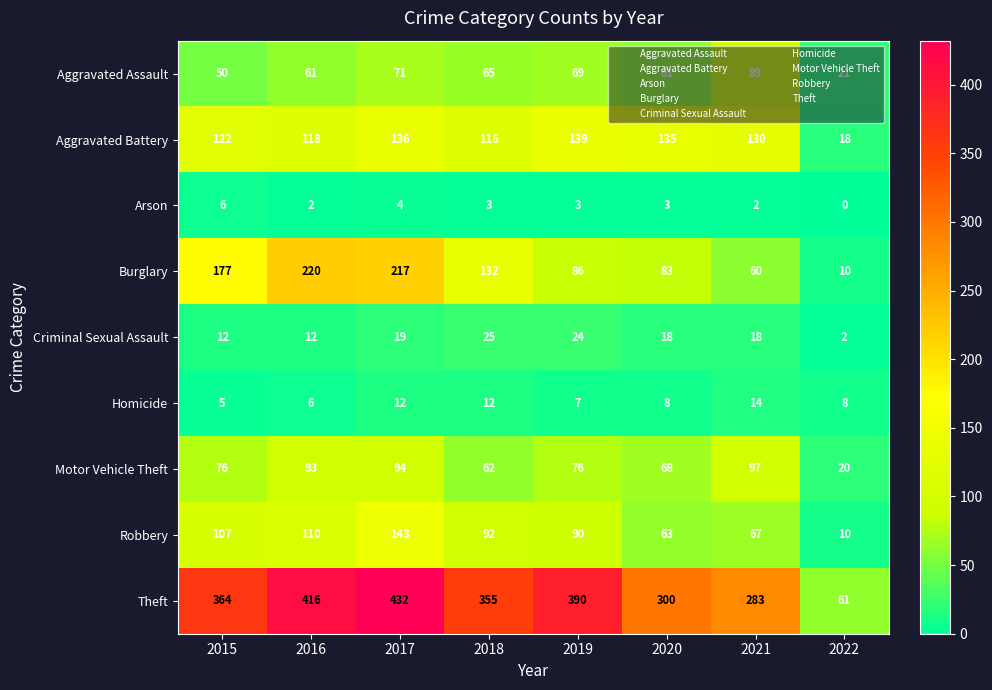

At which category is the sum across all series the highest?

2017